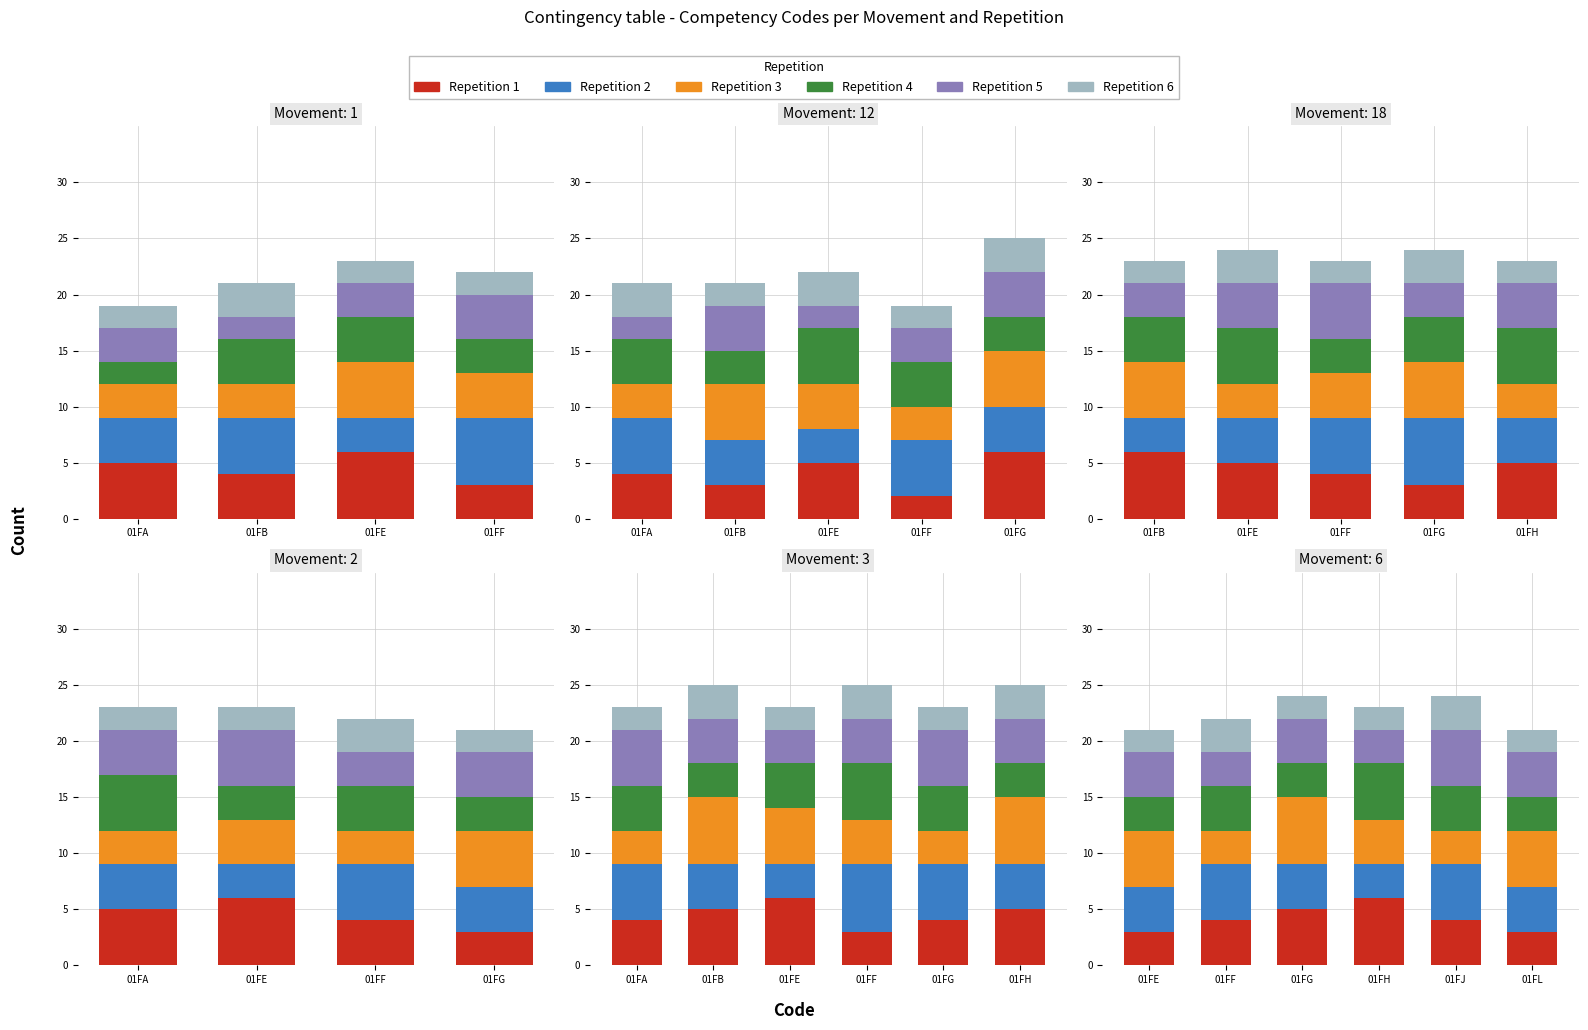

Count the number of data series in this chart.

6